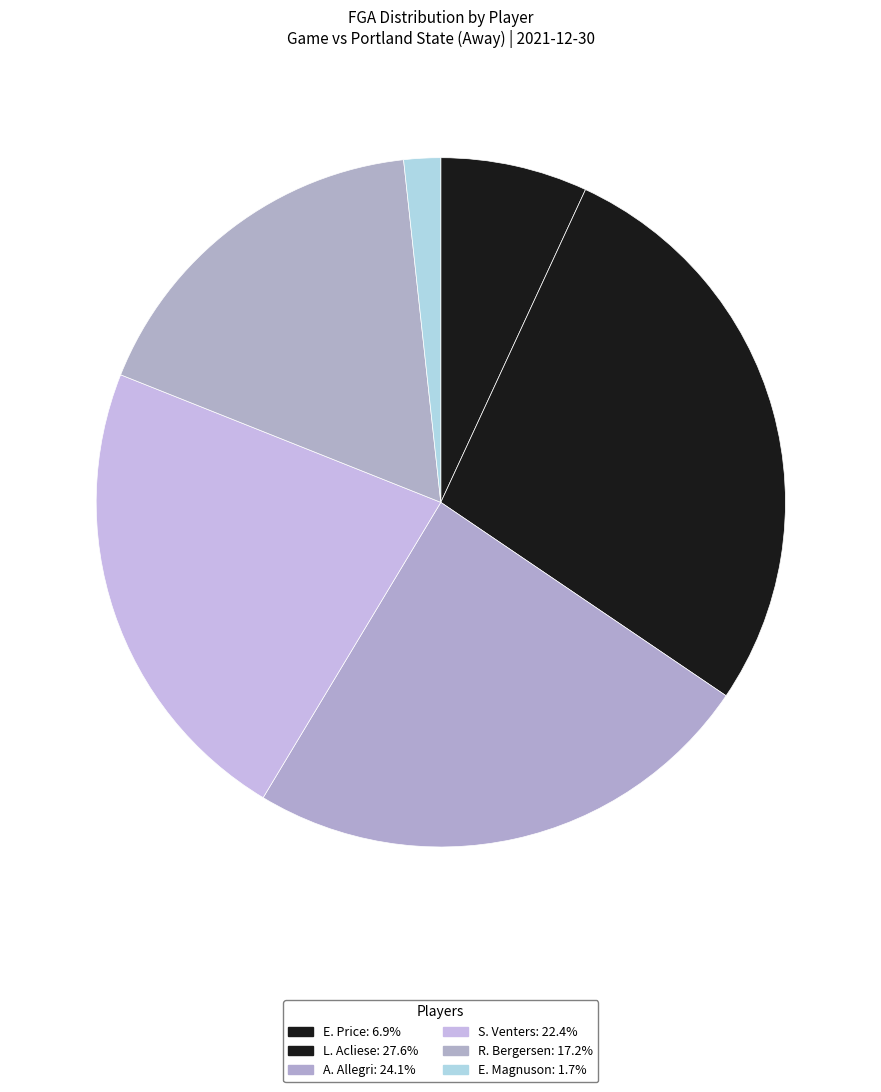

How many segments does this pie chart have?

6